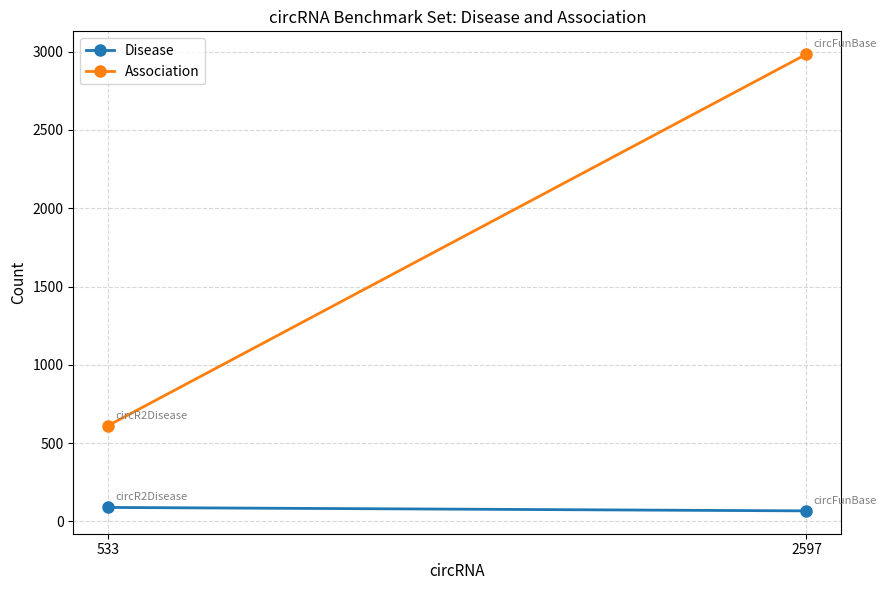

What is the total value across all series at 533?

701